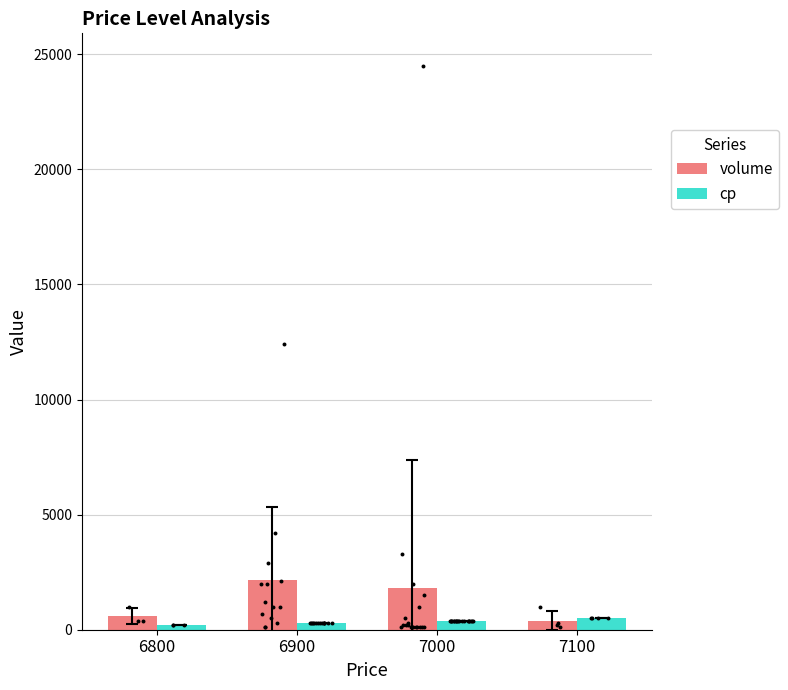

Which series contains the lowest Y value?

cp